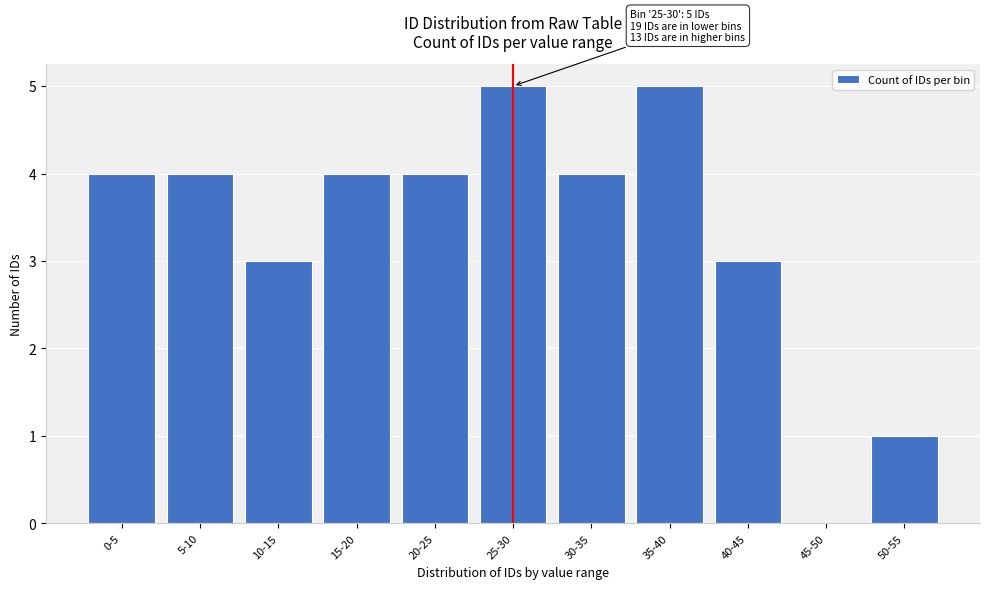

Reading right to left, list all the values displayed in this chart.

50-55=1	45-50=0	40-45=3	35-40=5	30-35=4	25-30=5	20-25=4	15-20=4	10-15=3	5-10=4	0-5=4